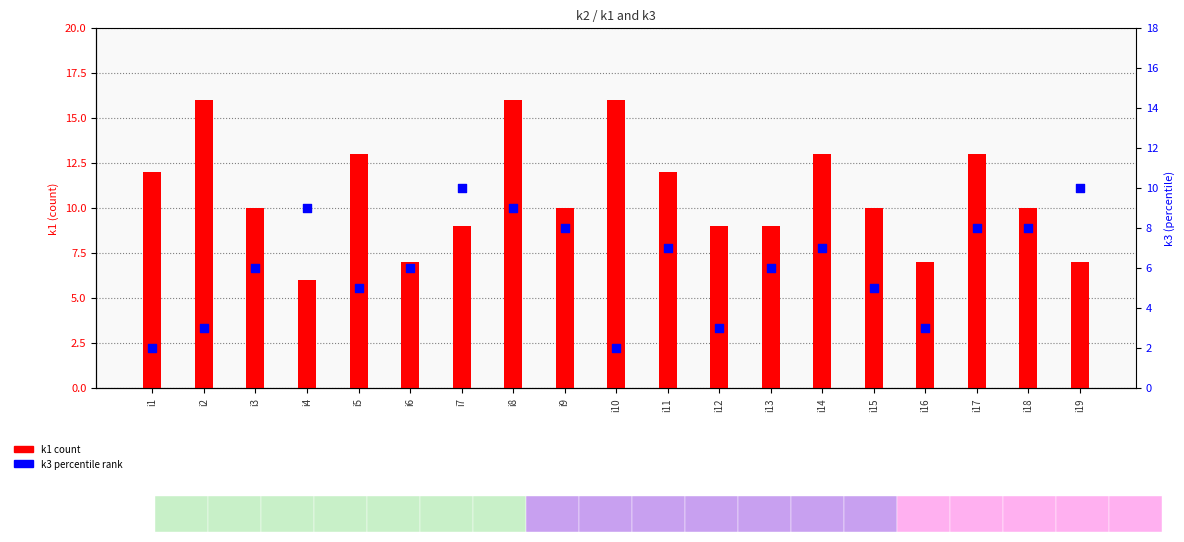

Is the value of k3 at i17 greater than the value of k1 at i14?

No